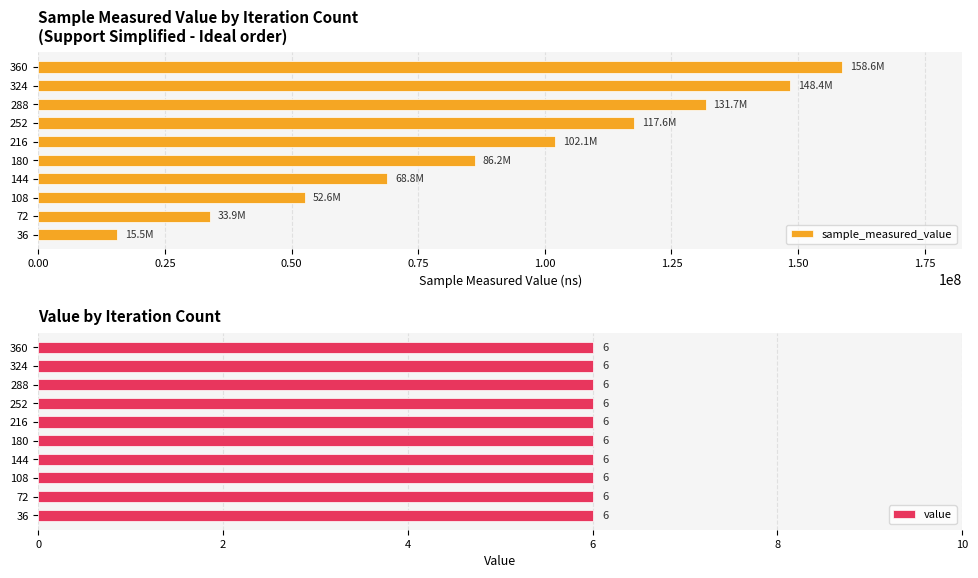

What is the difference between the sample_measured_value values at 360 and 108?

105985577